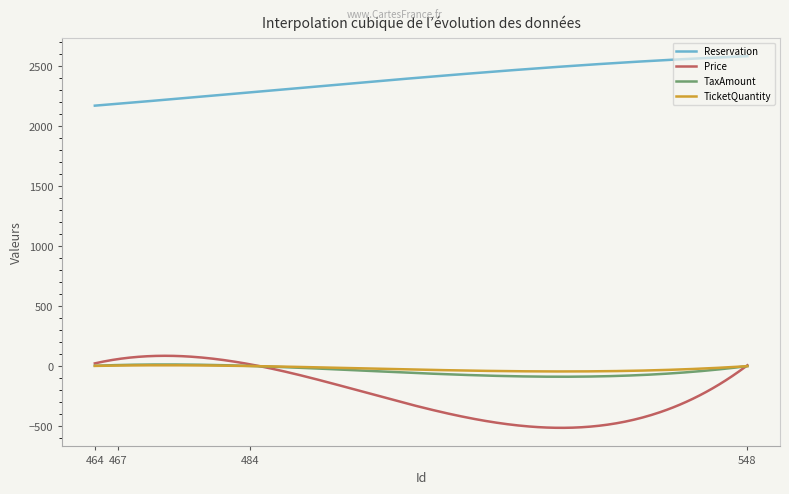

Which series has the largest range (max minus min)?

Price